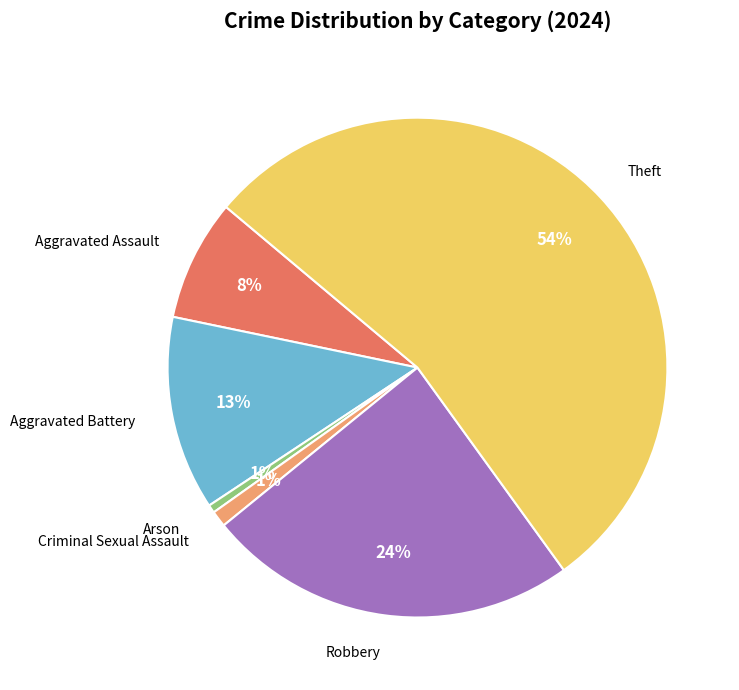

To the nearest percent, what portion does Aggravated Assault represent?

8%